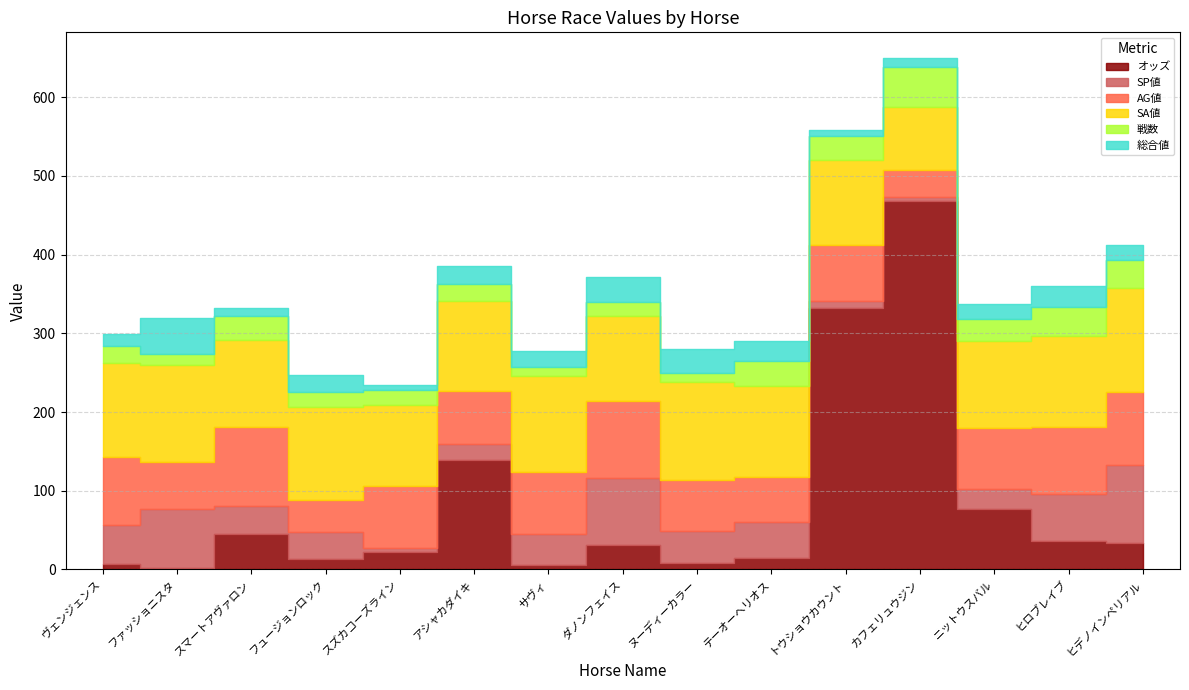

At which category does AG値 reach its first local peak?

スマートアヴァロン